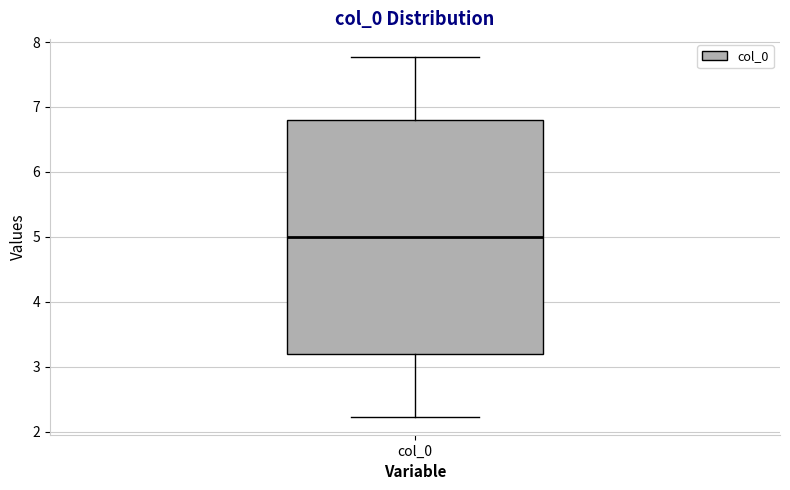

Read this box plot against the y-axis: the position of the median line, the range covered by the box, and the ends of both whiskers. The values are not printed on the chart, so give them approximately, as read against the axis.

median 5.0, box 3.2 to 6.8, whiskers 2.2 to 7.8